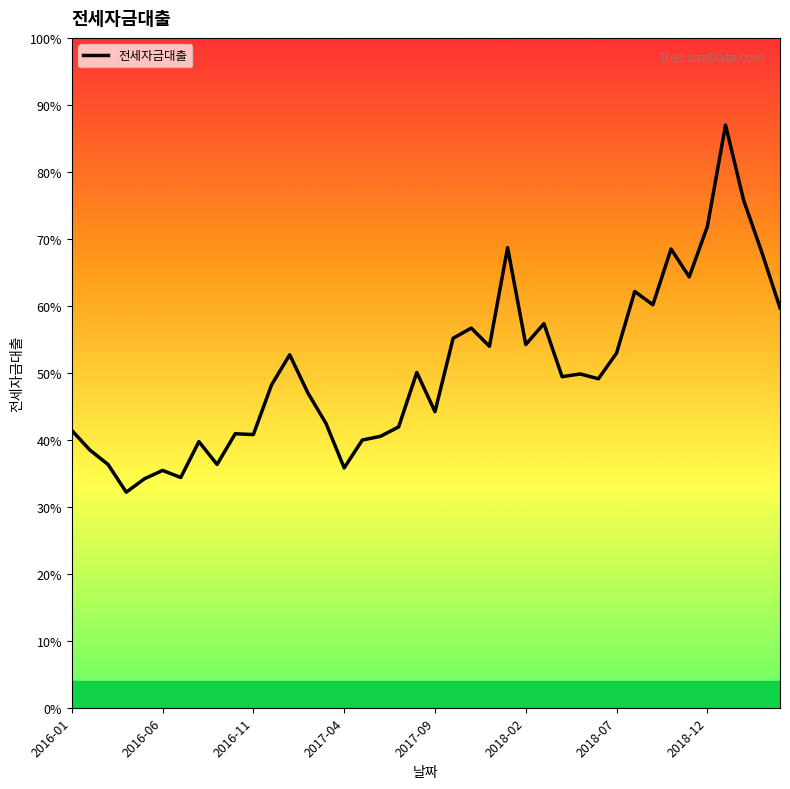

What is the smallest value displayed?

32.2